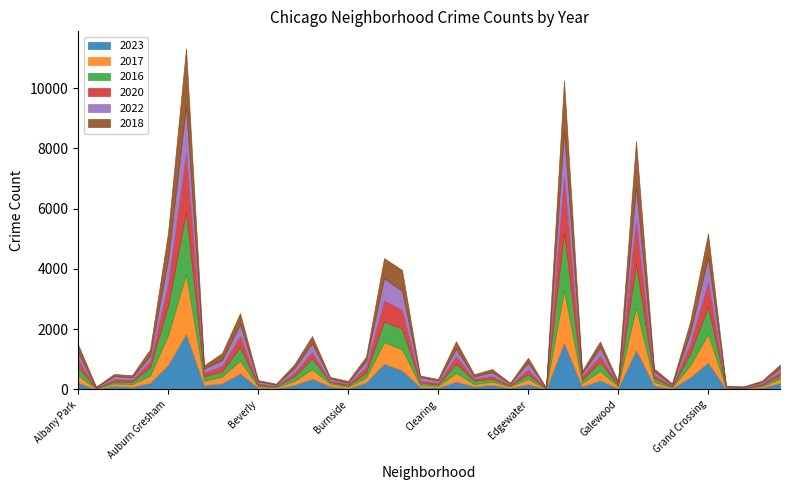

At how many categories does at least one series exceed 1249?

3